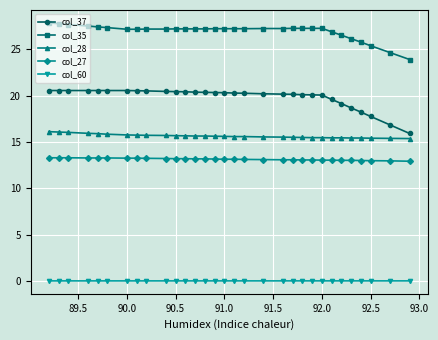

List the series in order of their peak value, highest first.

col_35, col_37, col_28, col_27, col_60